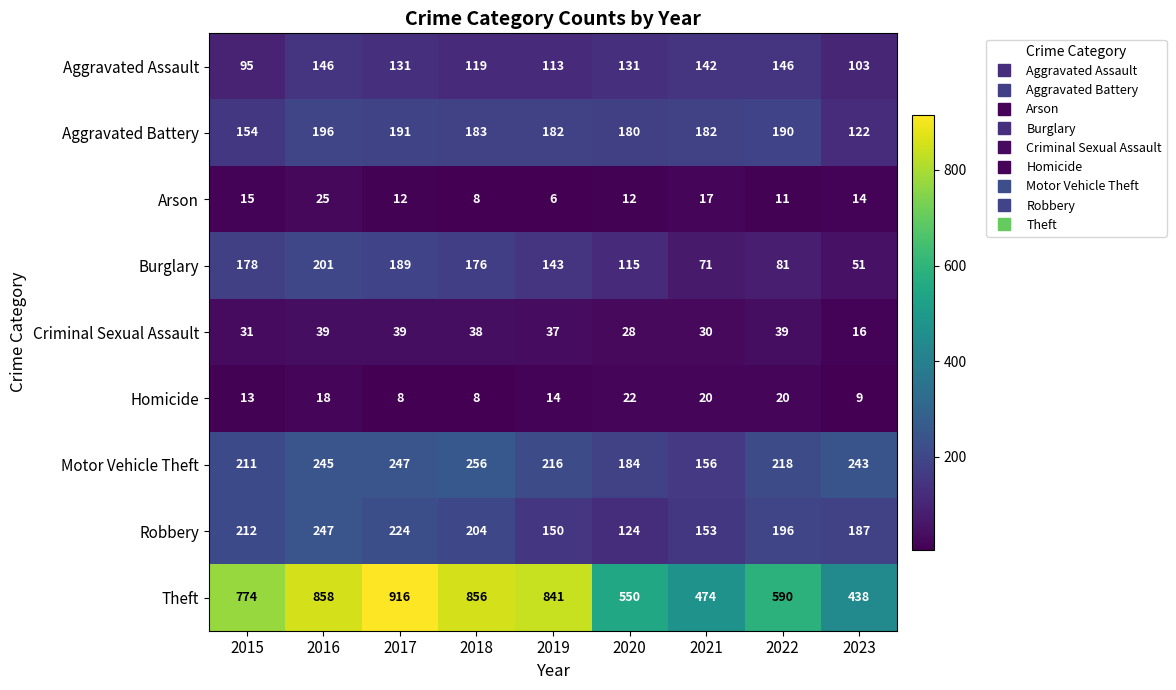

How many data points in Arson are less than 12?

3